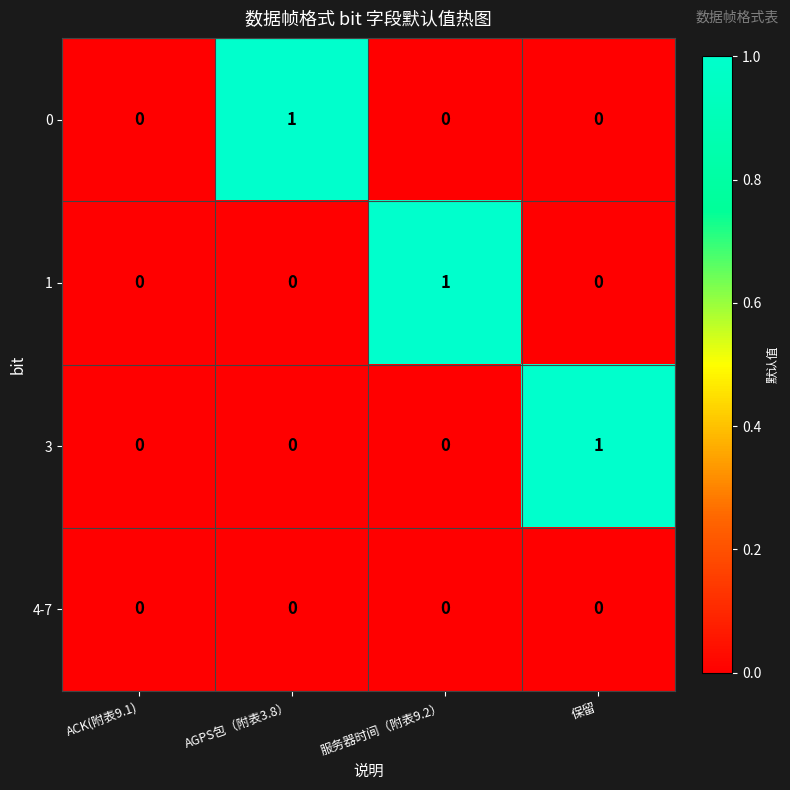

How many distinct data groups are displayed?

4